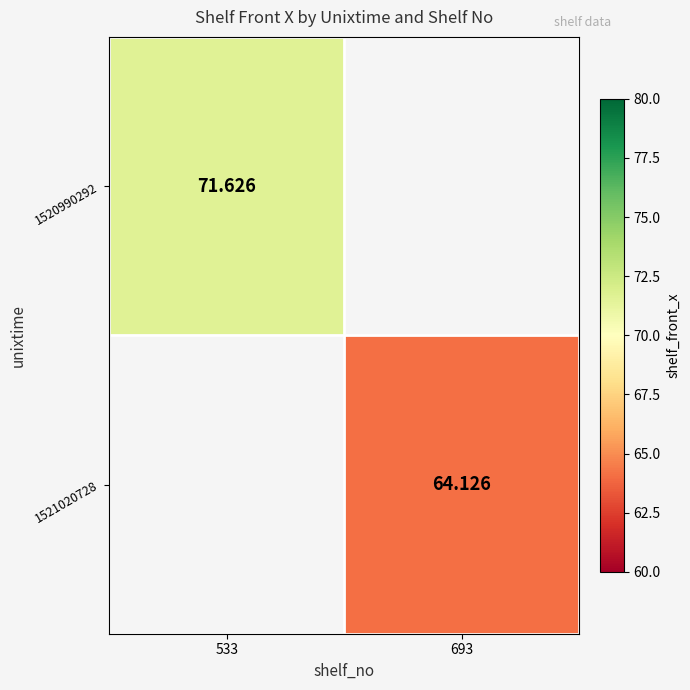

Which label corresponds to the largest value in the chart?

533